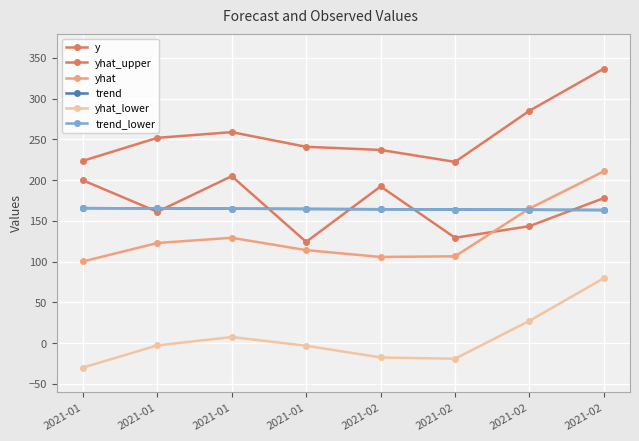

Reading right to left, what are all the values shown in this chart?

y: 178.1	143.6	129.4	192.4	124.3	205.0	161.3	199.9
yhat_upper: 337.0	285.2	222.5	237.1	241.0	259.0	252.0	223.8
yhat: 211.0	165.3	106.7	105.8	114.2	129.3	122.9	100.3
trend: 163.4	163.7	164.1	164.4	164.7	165.1	165.4	165.7
yhat_lower: 79.8	27.5	-19.0	-17.4	-3.1	7.6	-2.7	-29.9
trend_lower: 163.4	163.7	164.0	164.4	164.7	165.1	165.4	165.7